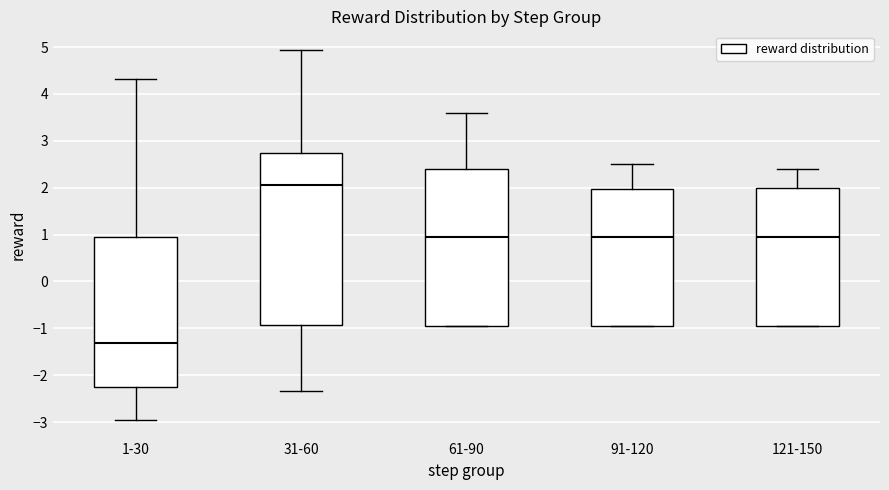

Which box is the tallest, from its lower edge to its upper edge?

31-60